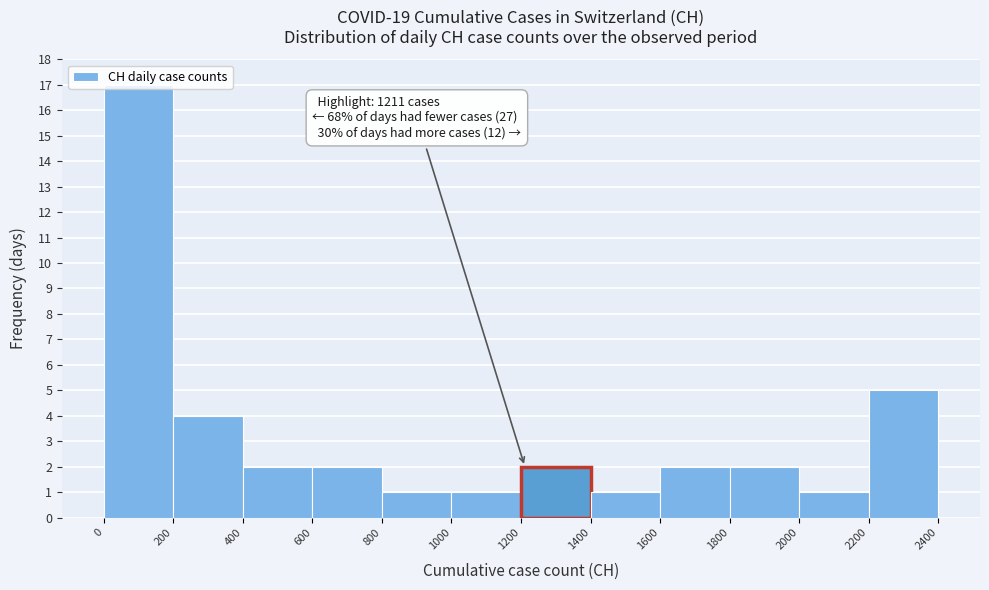

Which range on the x-axis has the tallest bar?

0 to 200